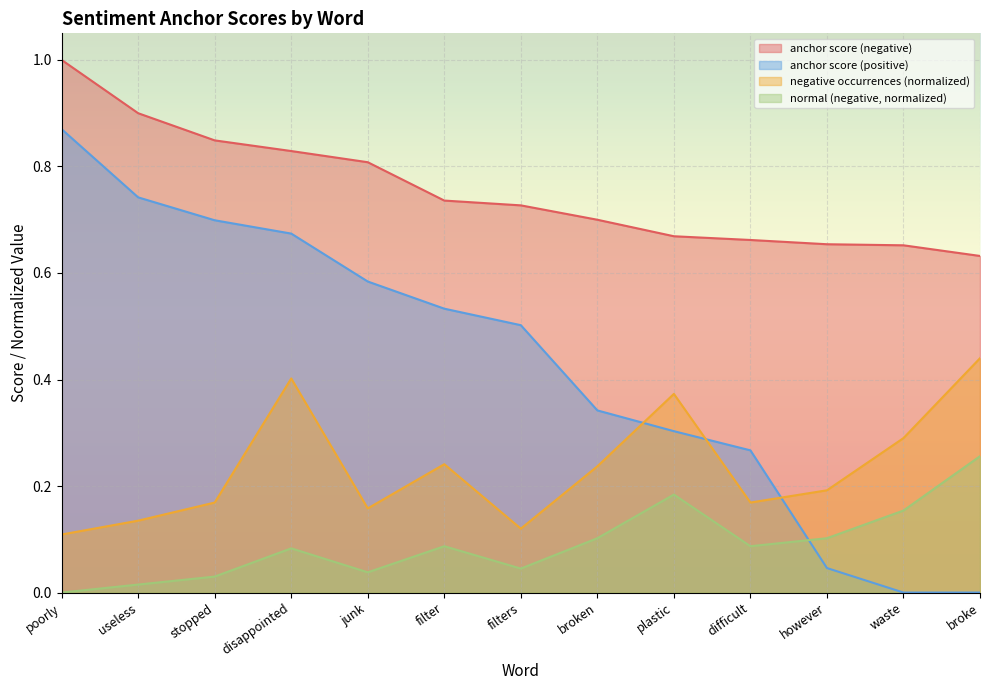

Reading left to right, list all the values displayed in this chart.

anchor score (negative): poorly=1.0	useless=0.9	stopped=0.8	disappointed=0.8	junk=0.8	filter=0.7	filters=0.7	broken=0.7	plastic=0.7	difficult=0.7	however=0.7	waste=0.7	broke=0.6
anchor score (positive): poorly=0.9	useless=0.7	stopped=0.7	disappointed=0.7	junk=0.6	filter=0.5	filters=0.5	broken=0.3	plastic=0.3	difficult=0.3	however=0.0	waste=0.0	broke=0.0
negative occurrences (normalized): poorly=0.1	useless=0.1	stopped=0.2	disappointed=0.4	junk=0.2	filter=0.2	filters=0.1	broken=0.2	plastic=0.4	difficult=0.2	however=0.2	waste=0.3	broke=0.4
normal (negative, normalized): poorly=0.0	useless=0.0	stopped=0.0	disappointed=0.1	junk=0.0	filter=0.1	filters=0.0	broken=0.1	plastic=0.2	difficult=0.1	however=0.1	waste=0.2	broke=0.3